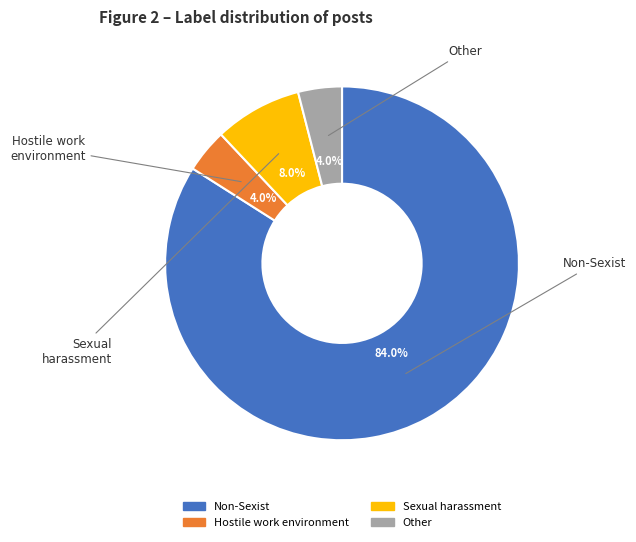

Count the number of slices in the pie.

4